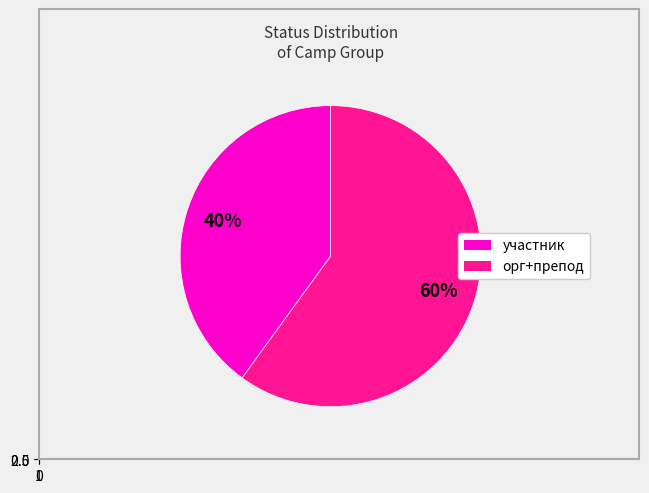

To the nearest percent, what is the combined percentage of участник and орг?

60%